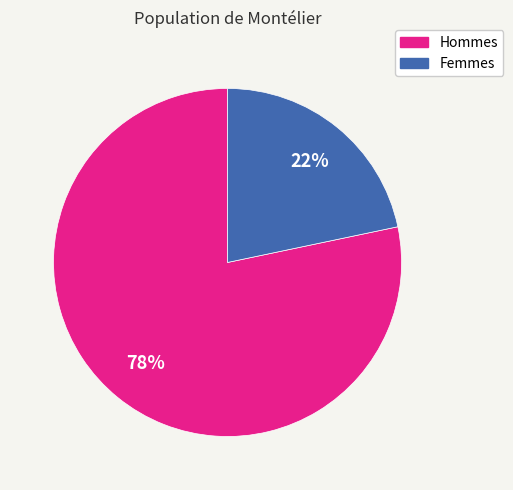

Is Hommes the majority of the pie?

Yes